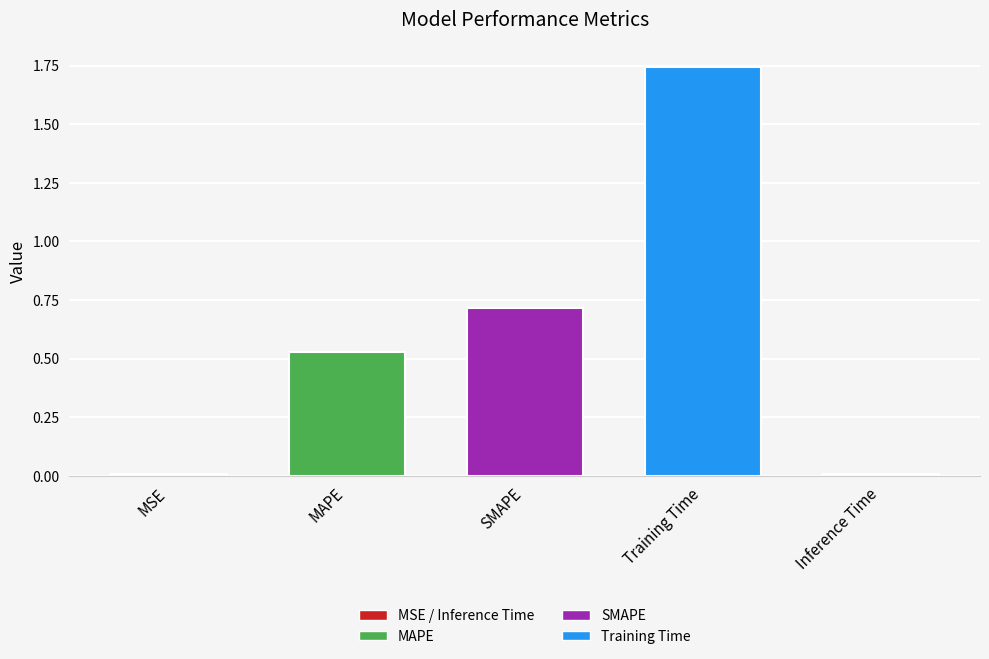

True or false: the data shows 0.2 at MAPE.

False